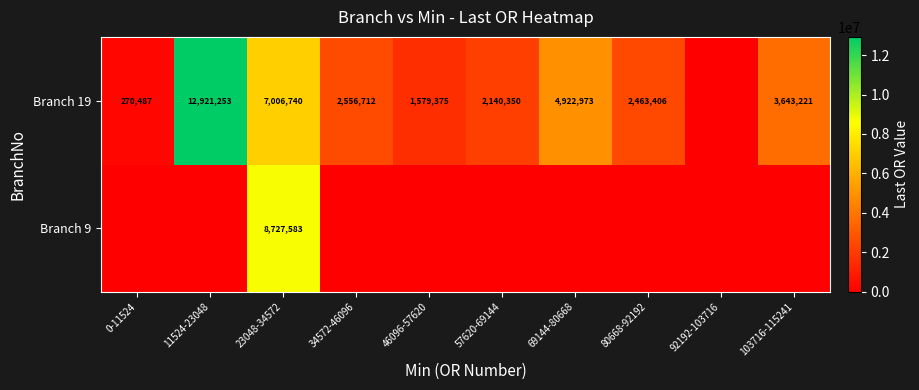

The value of Branch 9 at 23048-34572 is 8727583. True or false?

True